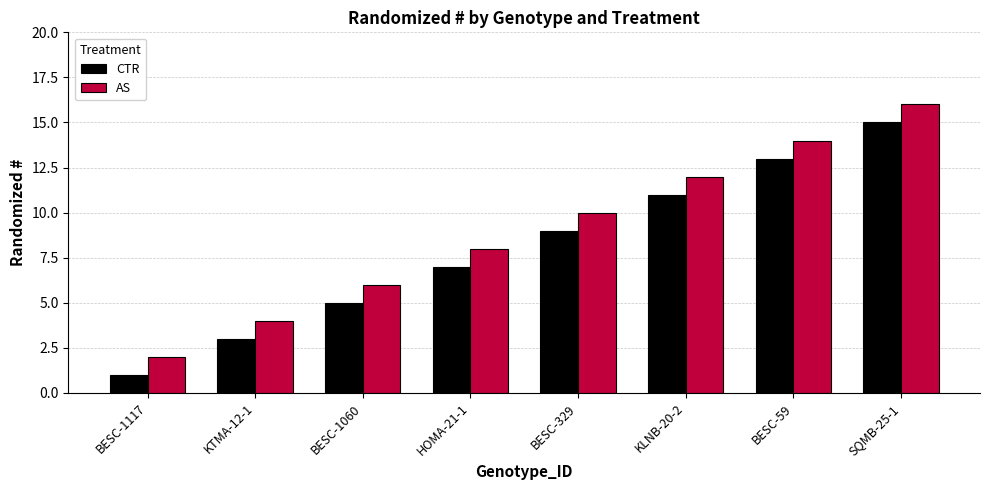

What is the label of the 6th bar from the right?

BESC-1060